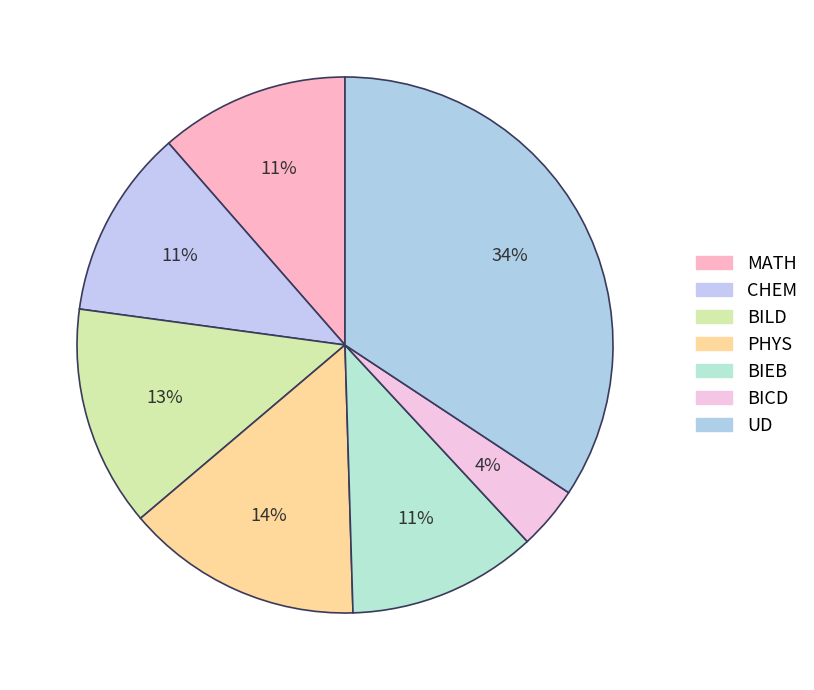

Count the number of slices in the pie.

7